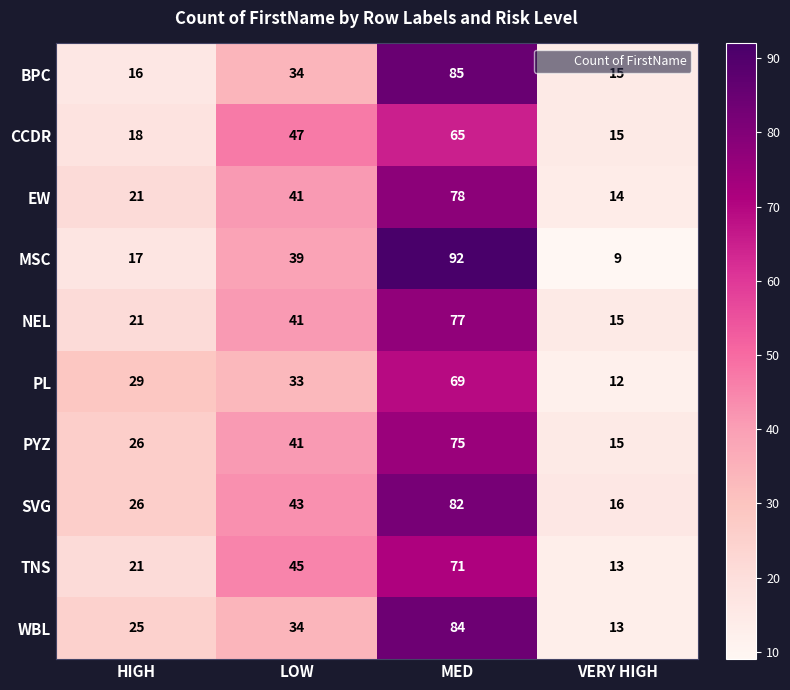

The value of PL at VERY HIGH is 12. True or false?

True